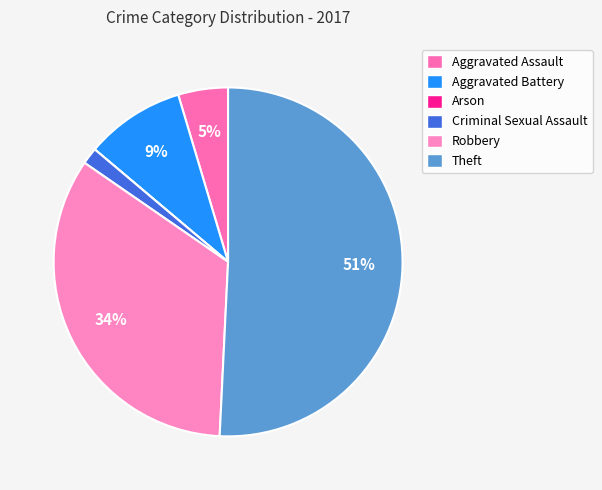

How many slices are in this pie chart?

6